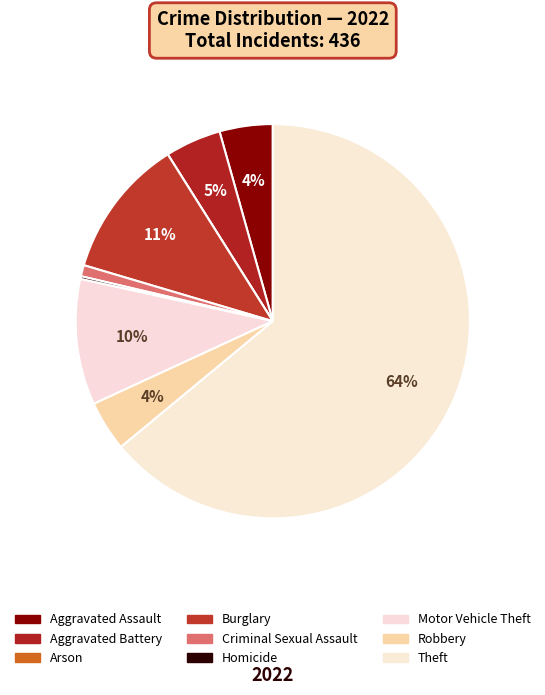

Rank the categories by value from highest to lowest.

Theft, Burglary, Motor Vehicle Theft, Aggravated Battery, Aggravated Assault, Robbery, Criminal Sexual Assault, Homicide, Arson